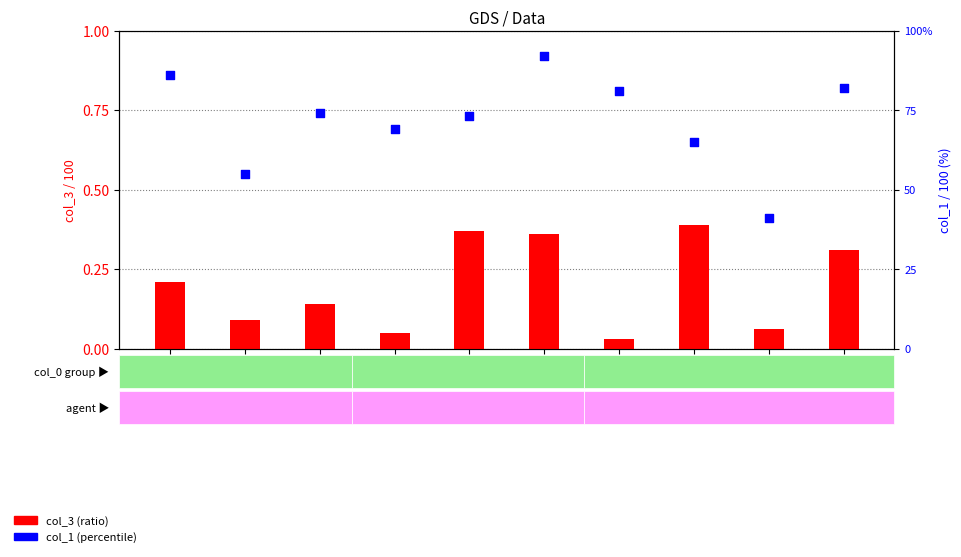

What are all the series names shown in the legend?

col_3 (ratio), col_1 (percentile)